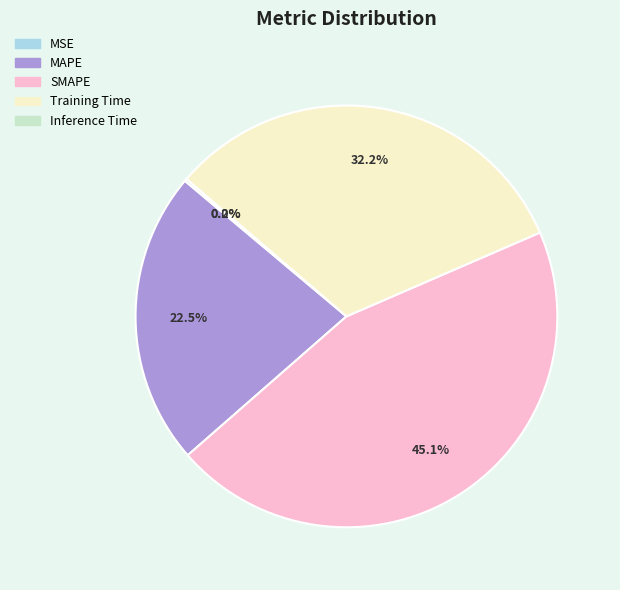

How much of the chart is everything except MAPE?

77.5%